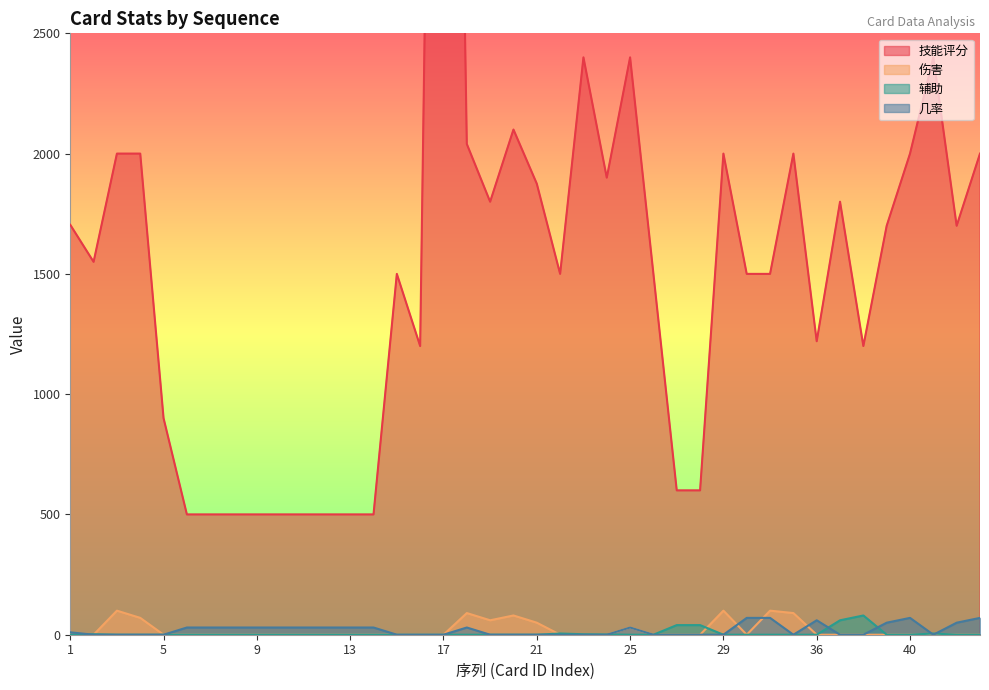

The 辅助 series shows 0.0 at 4. True or false?

True